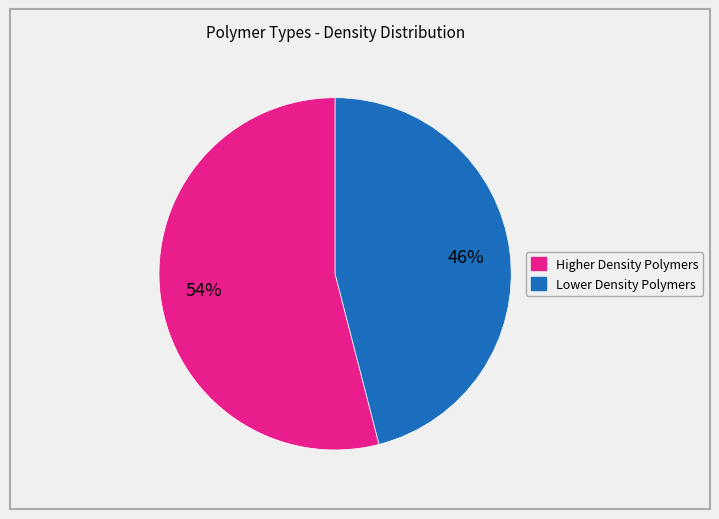

To the nearest percent, what is the difference between the largest and smallest slice percentages?

8%